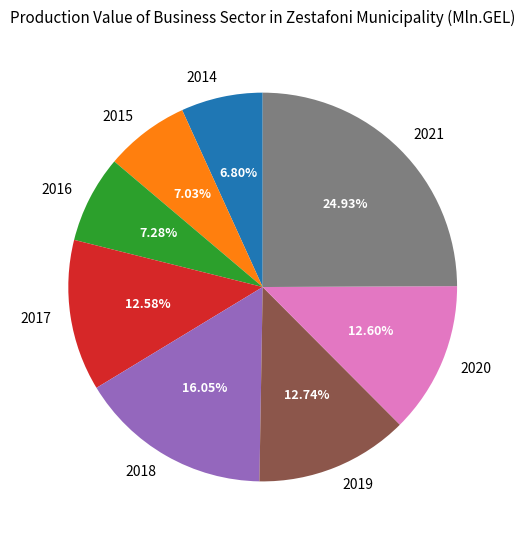

Which has a higher value, 2021 or 2020?

2021